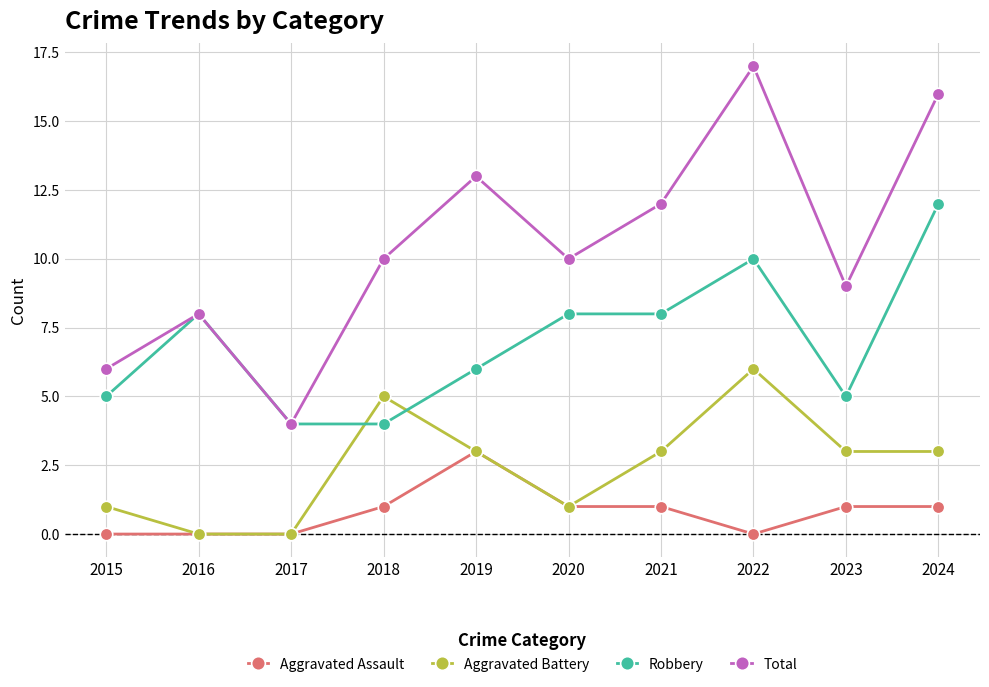

Reading right to left, what are all the values shown in this chart?

Aggravated Assault: 1	1	0	1	1	3	1	0	0	0
Aggravated Battery: 3	3	6	3	1	3	5	0	0	1
Robbery: 12	5	10	8	8	6	4	4	8	5
Total: 16	9	17	12	10	13	10	4	8	6